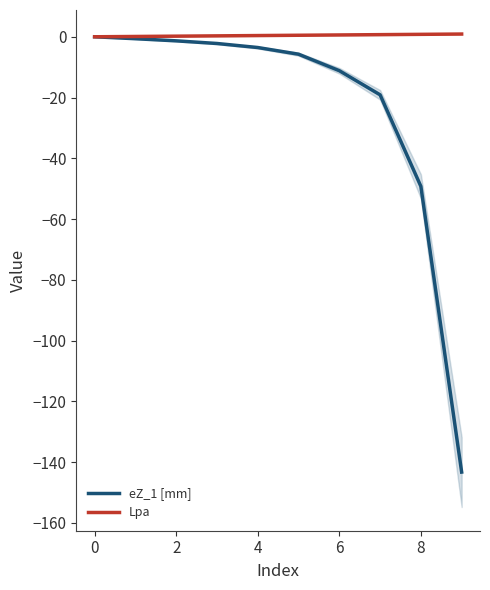

Which series has the widest spread of values?

eZ_1 [mm]